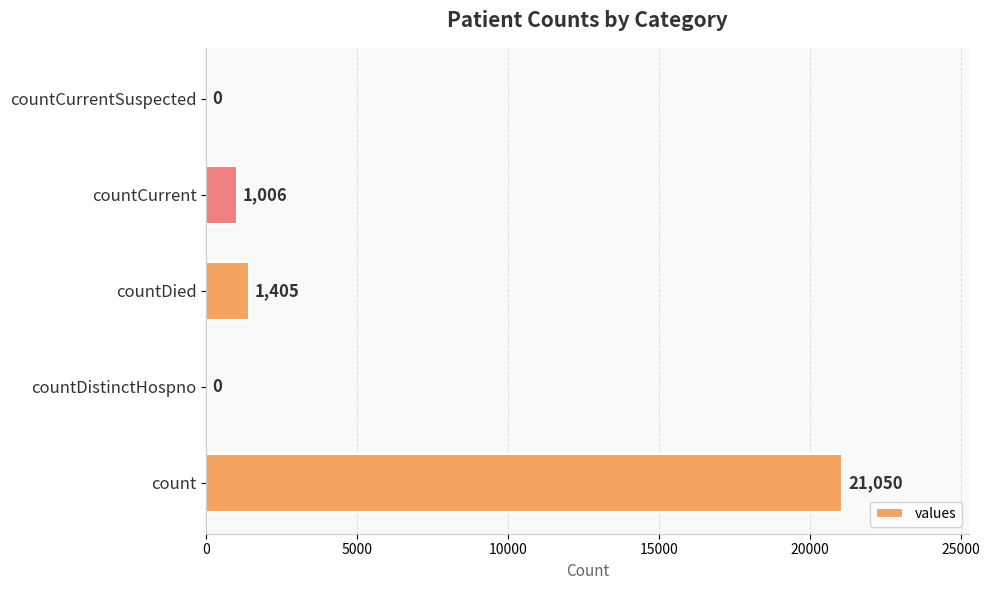

True or false: the data shows 0 at countDistinctHospno.

True